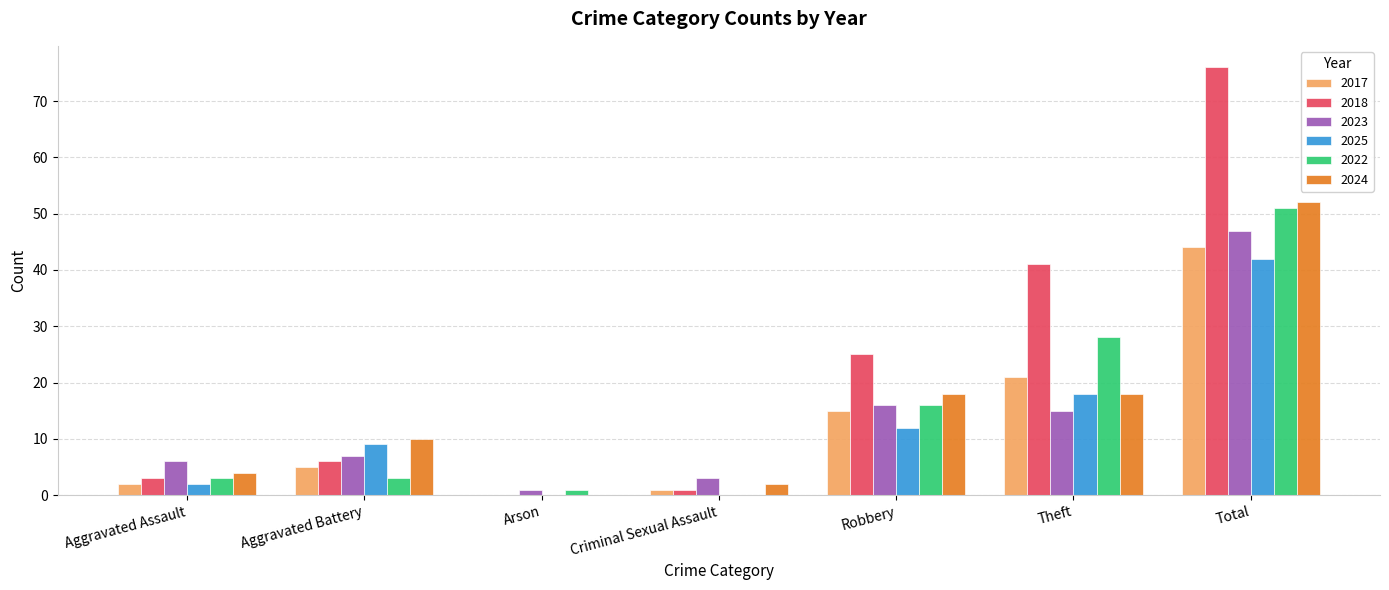

What is the highest value of the 2017 series?

44